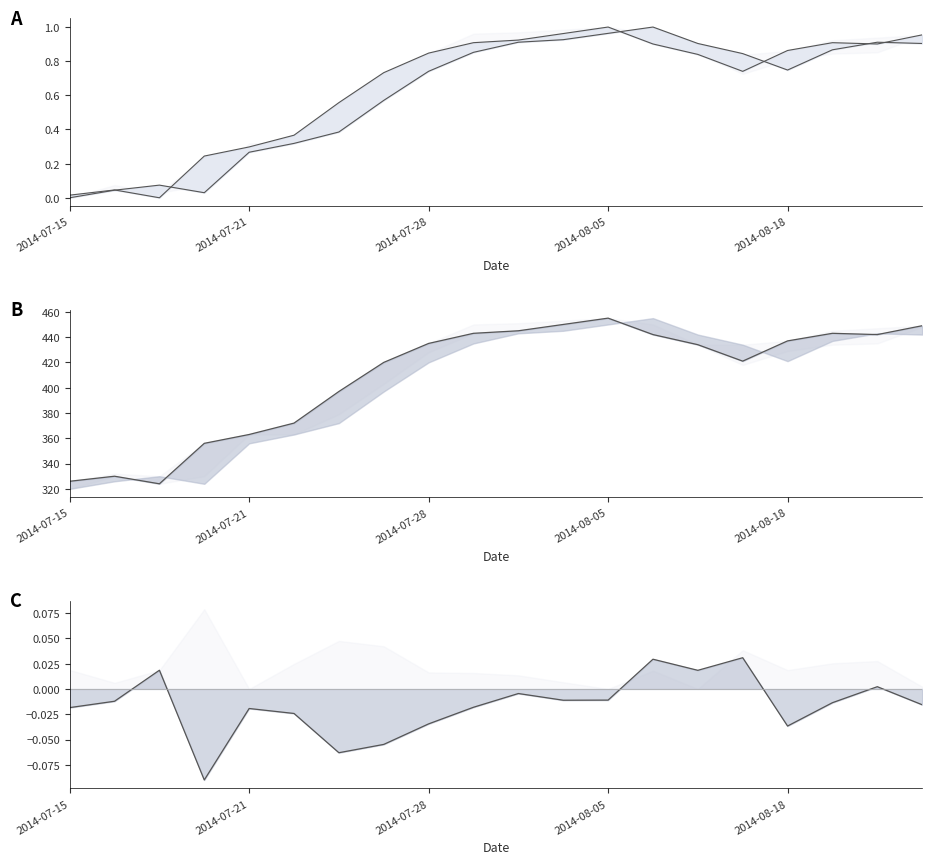

How many interior local peaks does the Open series have?

3